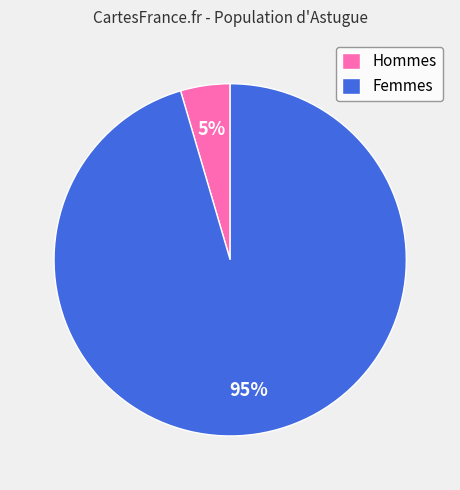

Count the number of slices in the pie.

2